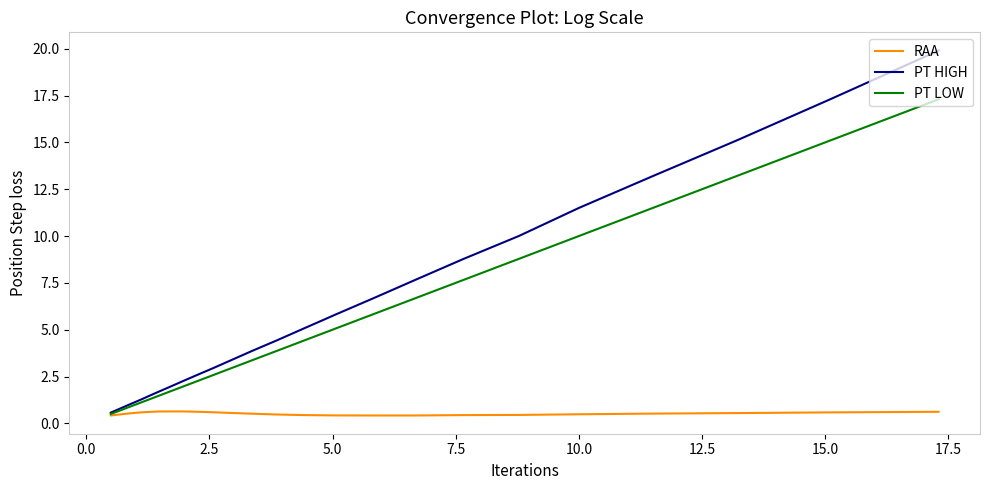

List the series in order of their peak value, lowest first.

RAA, PT LOW, PT HIGH